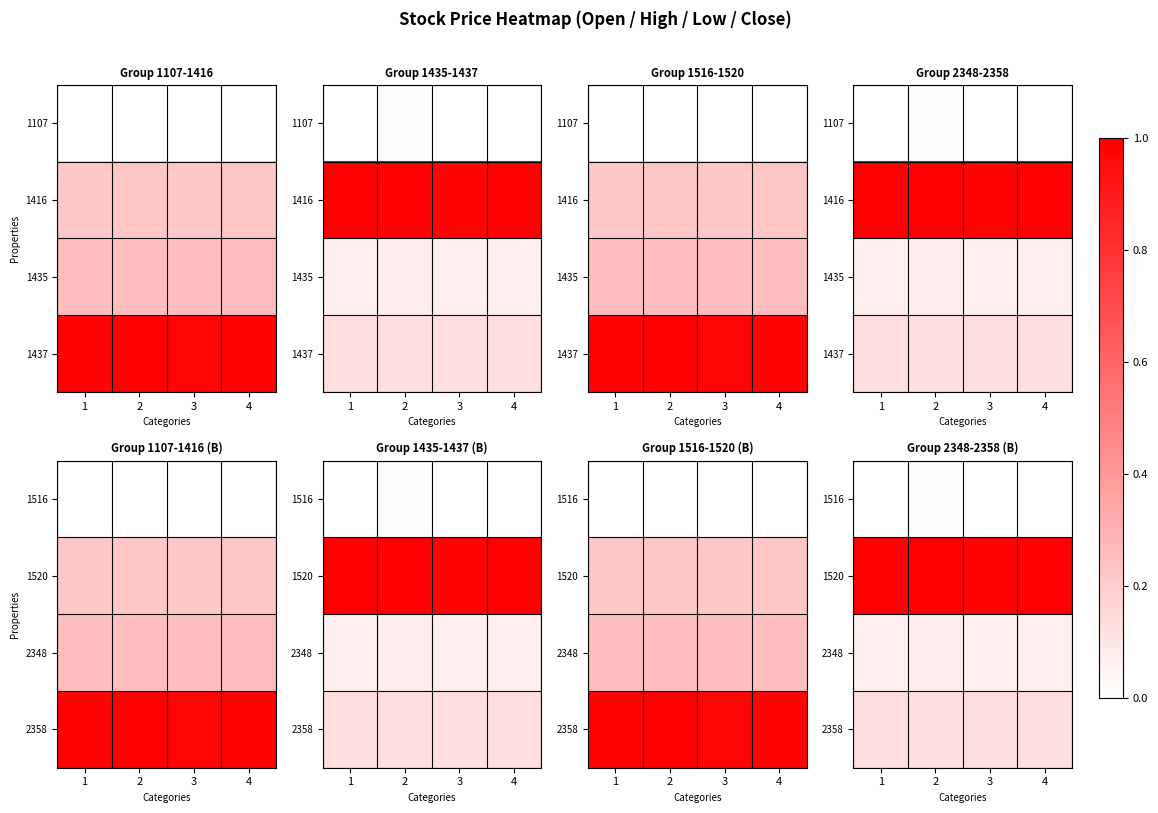

At how many categories does at least one series exceed 0?

4